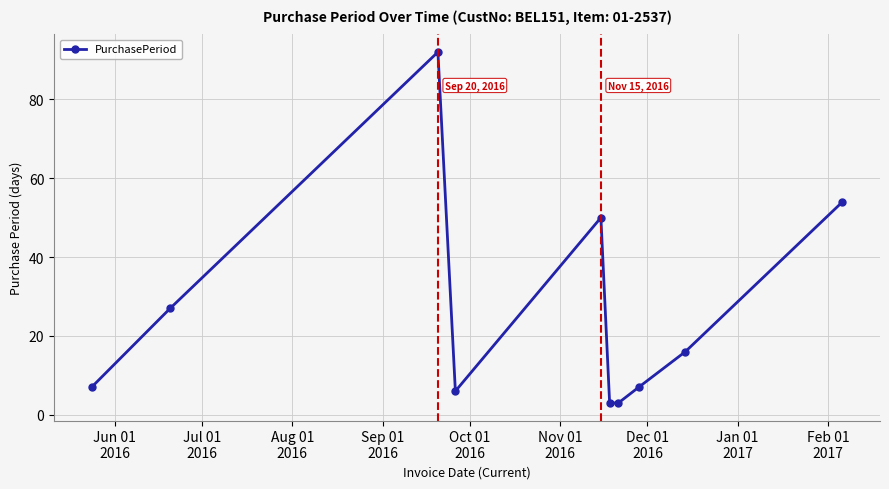

What is the greatest value displayed?

92